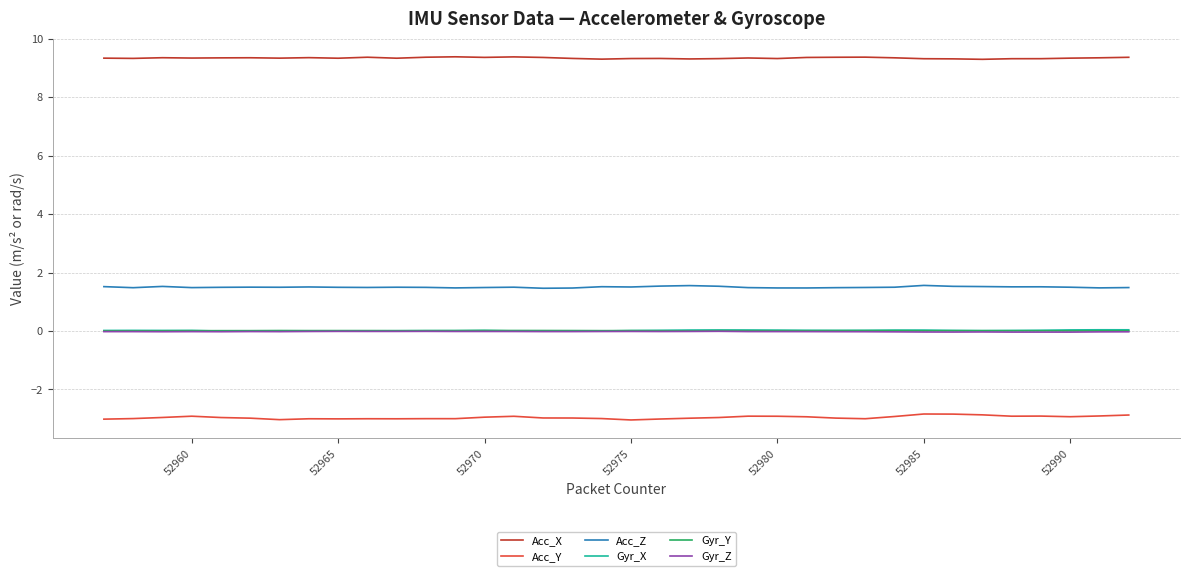

True or false: Acc_Z and Gyr_X cross at least once.

False